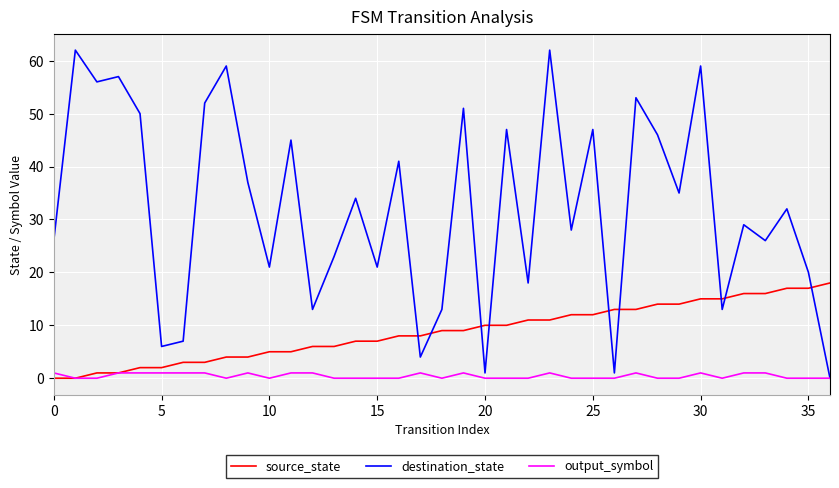

True or false: source_state and destination_state intersect in this chart.

True